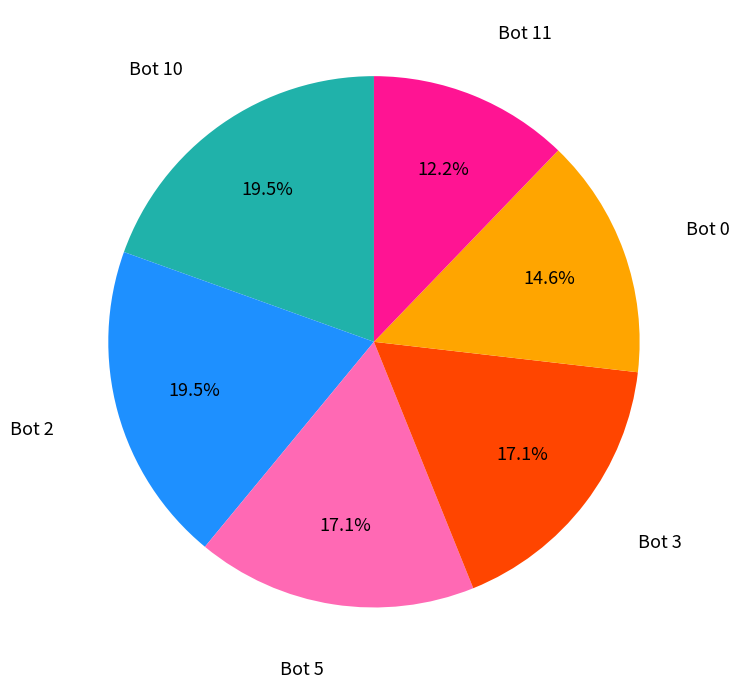

Is there any slice that represents more than half of the pie?

No